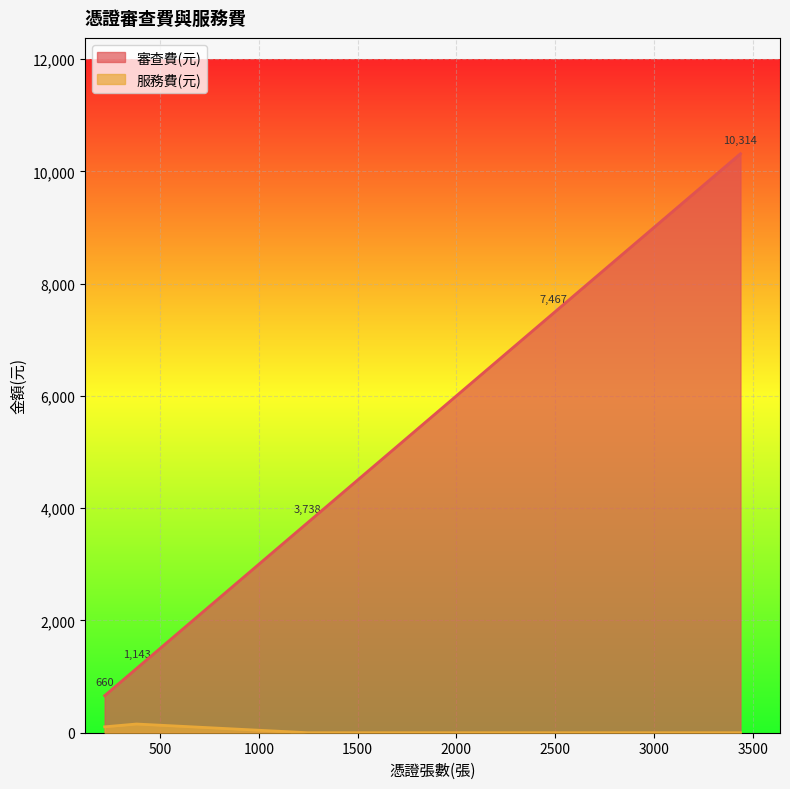

True or false: 服務費(元) has a value of 0 at 苗栗竹南風場憑證.

True